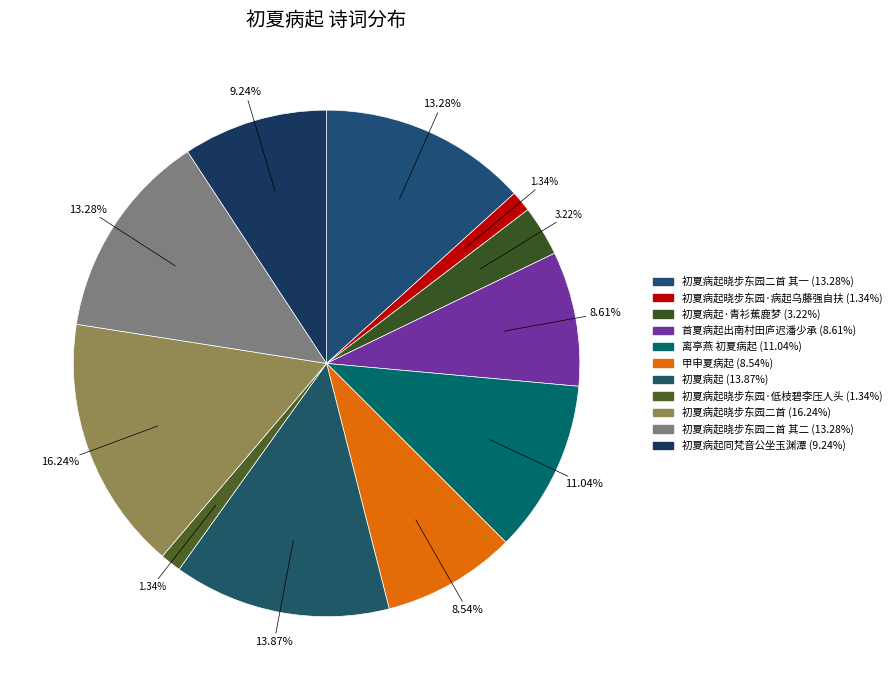

Count the number of slices in the pie.

11